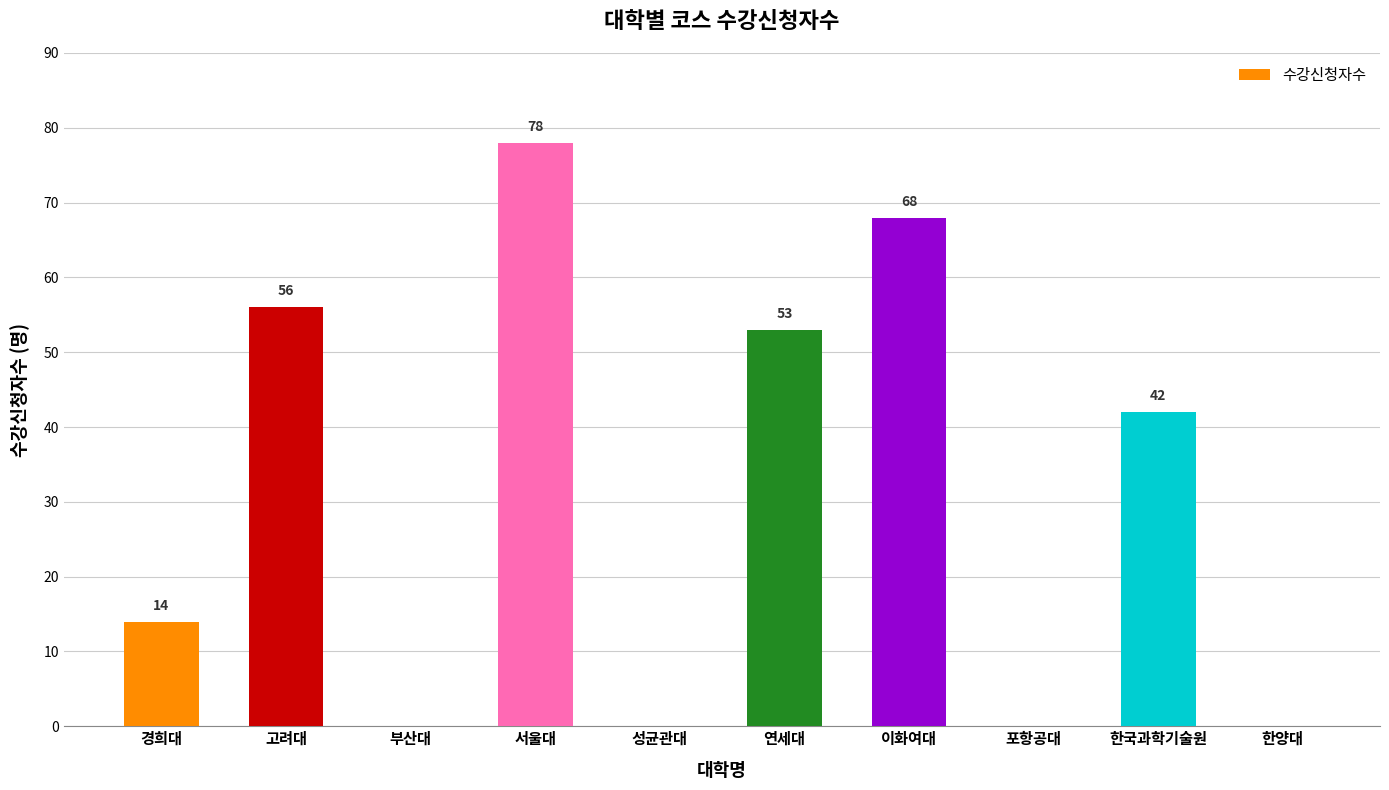

What is the maximum value shown in the chart?

78